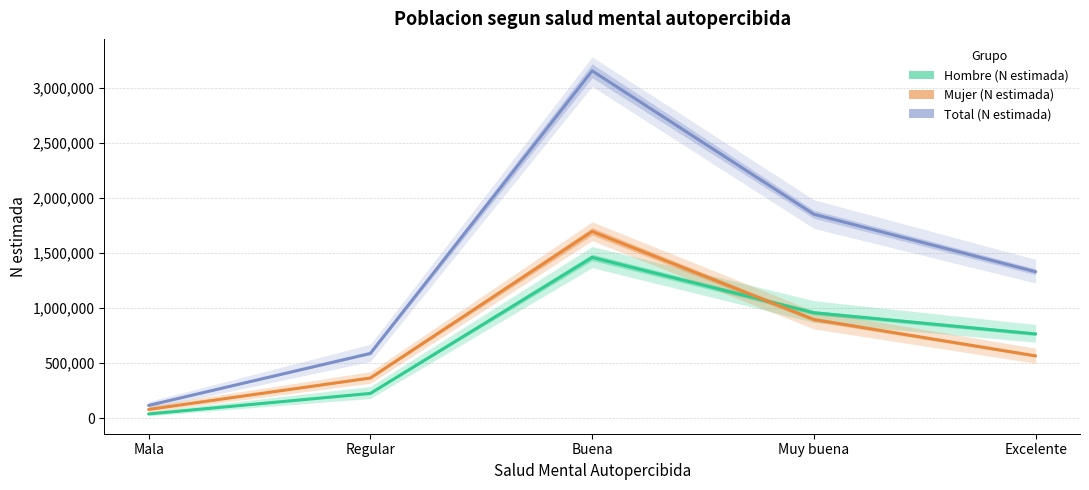

Where is Hombre (N estimada) nearest to the value 748317?

Excelente